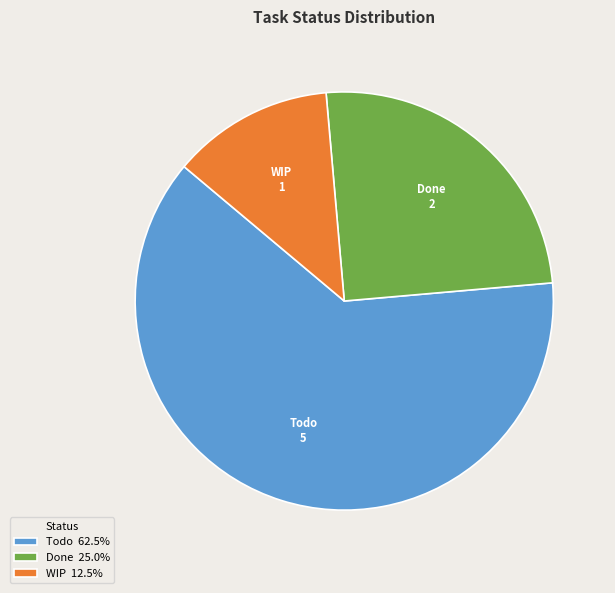

Which category has the biggest portion of the pie?

Todo